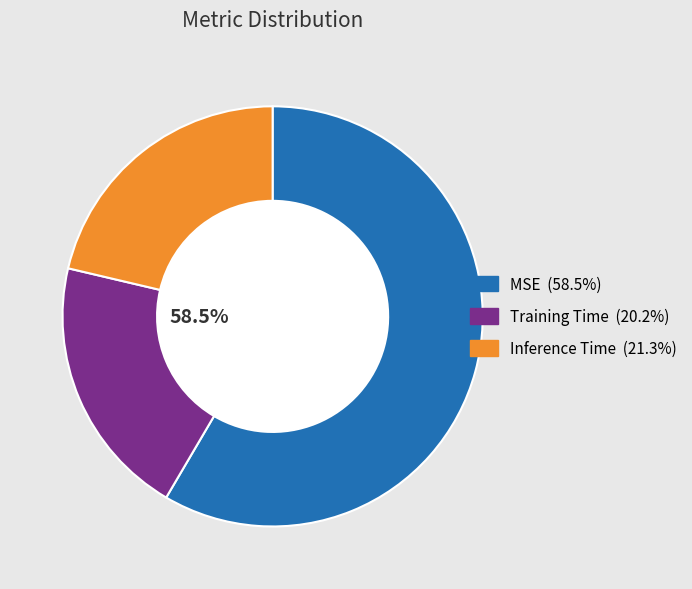

Which slice is the largest?

MSE